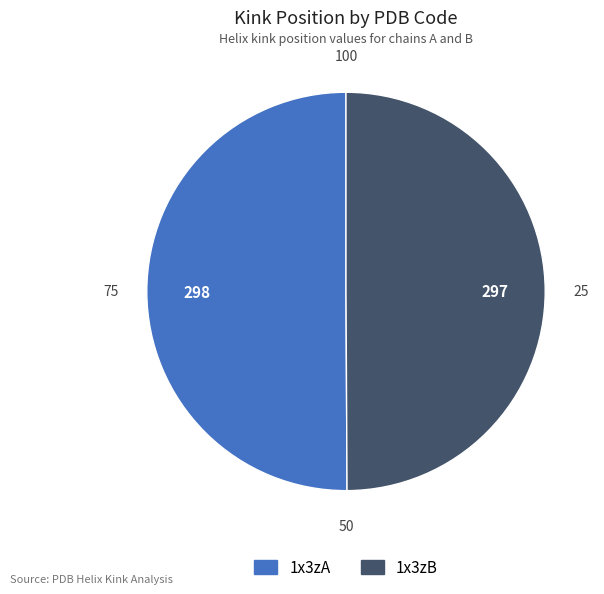

Count the number of slices in the pie.

2